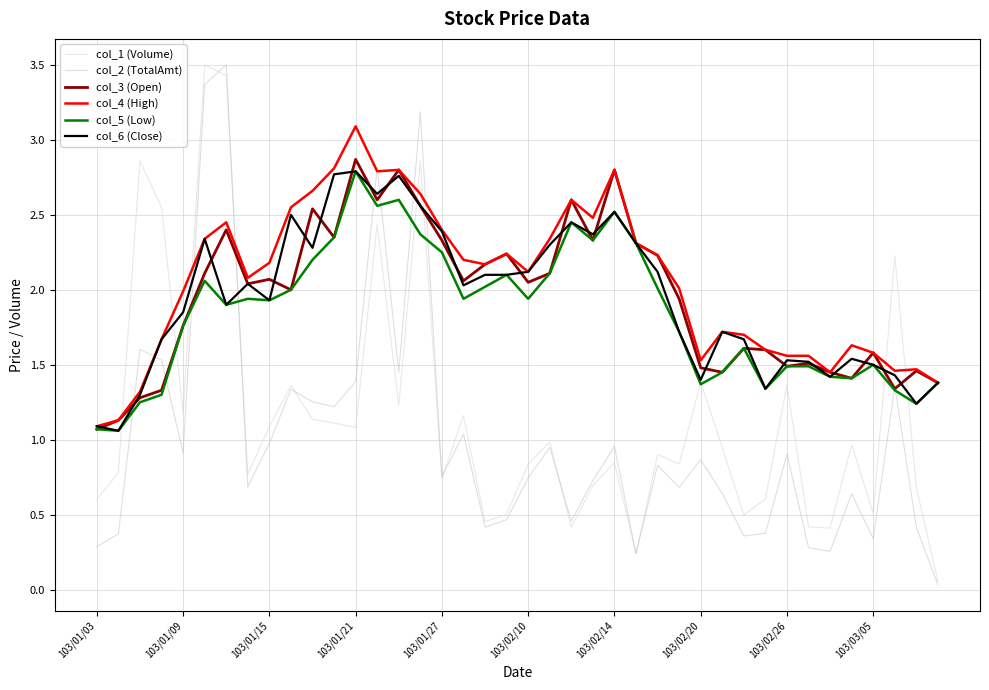

Reading left to right, extract all data points from this chart.

col_1 (Volume): 0.6	0.8	2.9	2.5	1.2	3.5	3.4	0.8	1.1	1.4	1.1	1.1	1.1	2.4	1.2	2.9	0.7	1.2	0.5	0.5	0.8	1.0	0.4	0.7	0.8	0.2	0.9	0.8	1.4	0.9	0.5	0.6	1.4	0.4	0.4	1.0	0.5	2.2	0.7	0.1
col_2 (TotalAmt): 0.3	0.4	1.6	1.5	0.9	3.4	3.5	0.7	1.0	1.3	1.3	1.2	1.4	2.8	1.4	3.2	0.8	1.0	0.4	0.5	0.7	0.9	0.5	0.7	1.0	0.2	0.8	0.7	0.9	0.6	0.4	0.4	0.9	0.3	0.3	0.6	0.3	1.4	0.4	0.0
col_3 (Open): 1.1	1.1	1.3	1.3	1.8	2.1	2.4	2.0	2.1	2.0	2.5	2.4	2.9	2.6	2.8	2.6	2.3	2.1	2.2	2.2	2.0	2.1	2.6	2.3	2.8	2.3	2.2	1.9	1.5	1.4	1.6	1.6	1.5	1.5	1.4	1.4	1.6	1.3	1.5	1.4
col_4 (High): 1.1	1.1	1.3	1.7	2.0	2.3	2.5	2.1	2.2	2.5	2.7	2.8	3.1	2.8	2.8	2.6	2.4	2.2	2.2	2.2	2.1	2.3	2.6	2.5	2.8	2.3	2.2	2.0	1.5	1.7	1.7	1.6	1.6	1.6	1.4	1.6	1.6	1.5	1.5	1.4
col_5 (Low): 1.1	1.1	1.2	1.3	1.8	2.1	1.9	1.9	1.9	2.0	2.2	2.4	2.8	2.6	2.6	2.4	2.2	1.9	2.0	2.1	1.9	2.1	2.5	2.3	2.5	2.3	2.0	1.7	1.4	1.4	1.6	1.3	1.5	1.5	1.4	1.4	1.5	1.3	1.2	1.4
col_6 (Close): 1.1	1.1	1.3	1.7	1.9	2.3	1.9	2.0	1.9	2.5	2.3	2.8	2.8	2.6	2.8	2.6	2.4	2.0	2.1	2.1	2.1	2.3	2.5	2.4	2.5	2.3	2.1	1.7	1.4	1.7	1.7	1.3	1.5	1.5	1.4	1.5	1.5	1.4	1.2	1.4